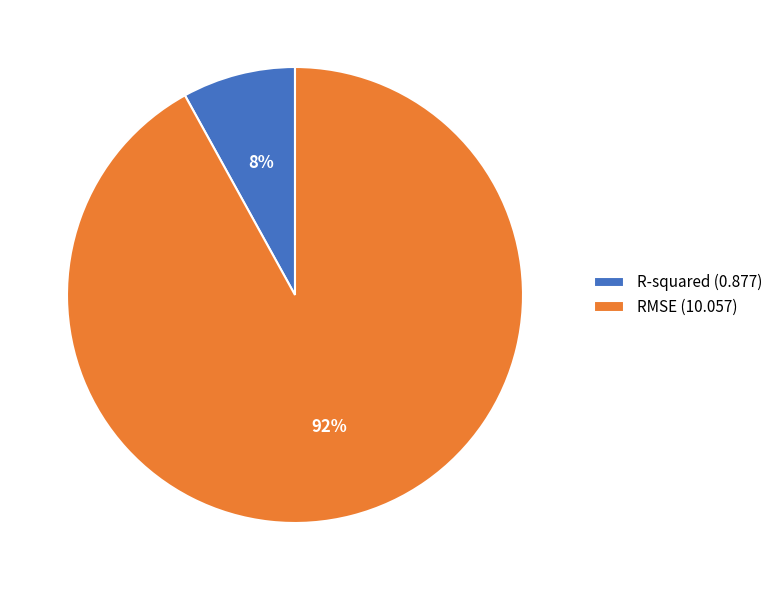

Between RMSE and R-squared, which is larger?

RMSE